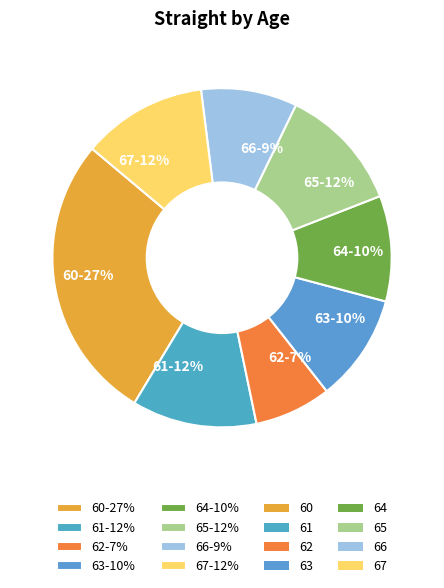

Which slice is the largest?

60